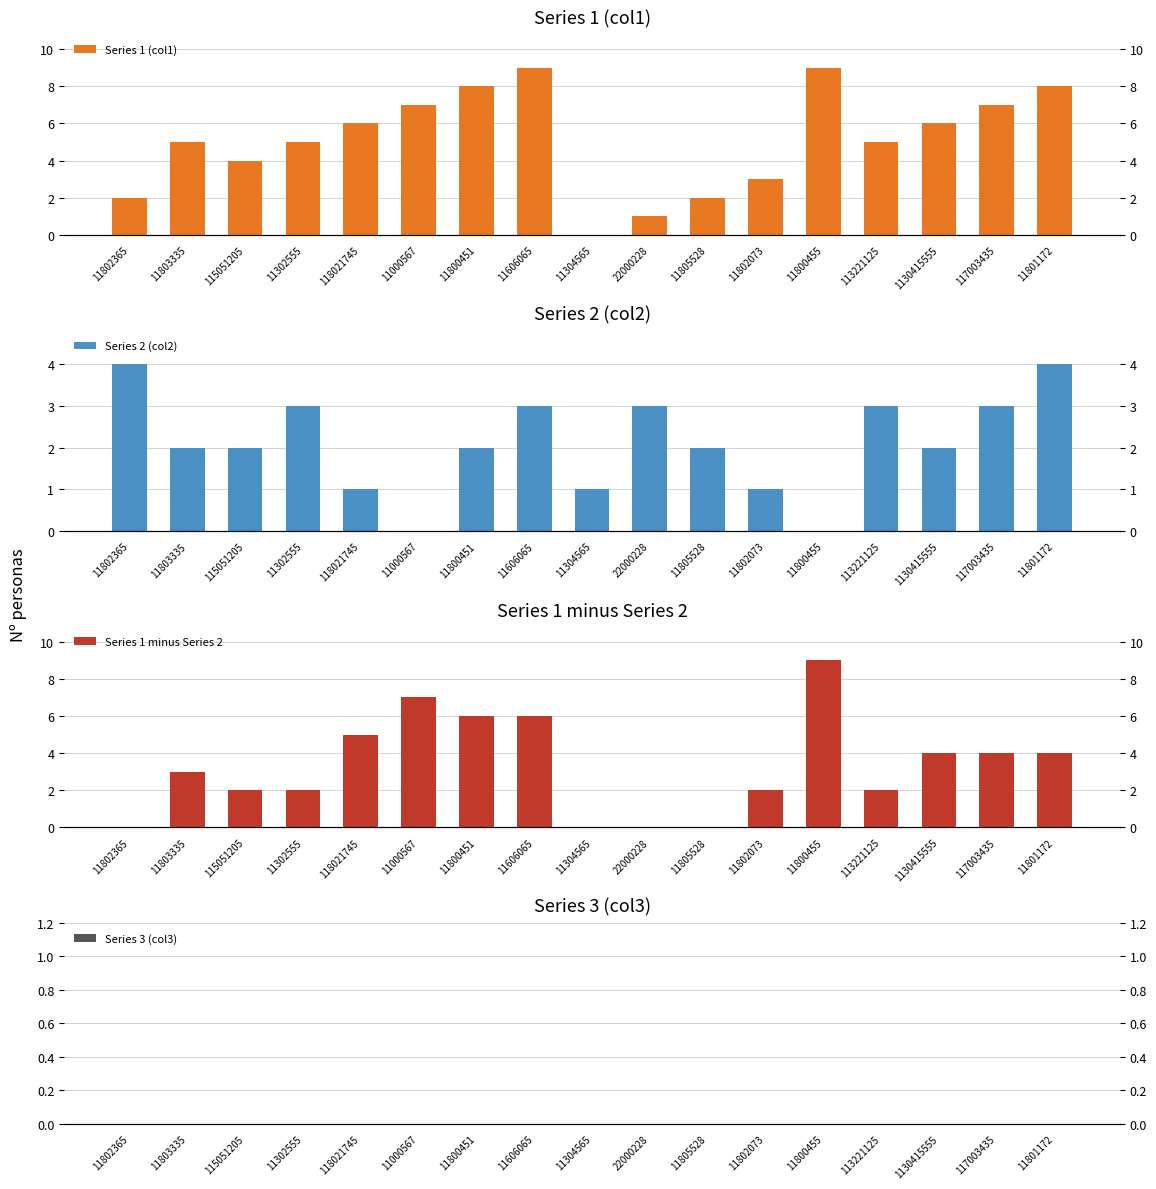

Reading right to left, extract all data points from this chart.

Series 1 (col1): 8	7	6	5	9	3	2	1	0	9	8	7	6	5	4	5	2
Series 2 (col2): 4	3	2	3	0	1	2	3	1	3	2	0	1	3	2	2	4
Series 1 minus Series 2: 4	4	4	2	9	2	0	0	0	6	6	7	5	2	2	3	0
Series 3 (col3): 0	0	0	0	0	0	0	0	0	0	0	0	0	0	0	0	0